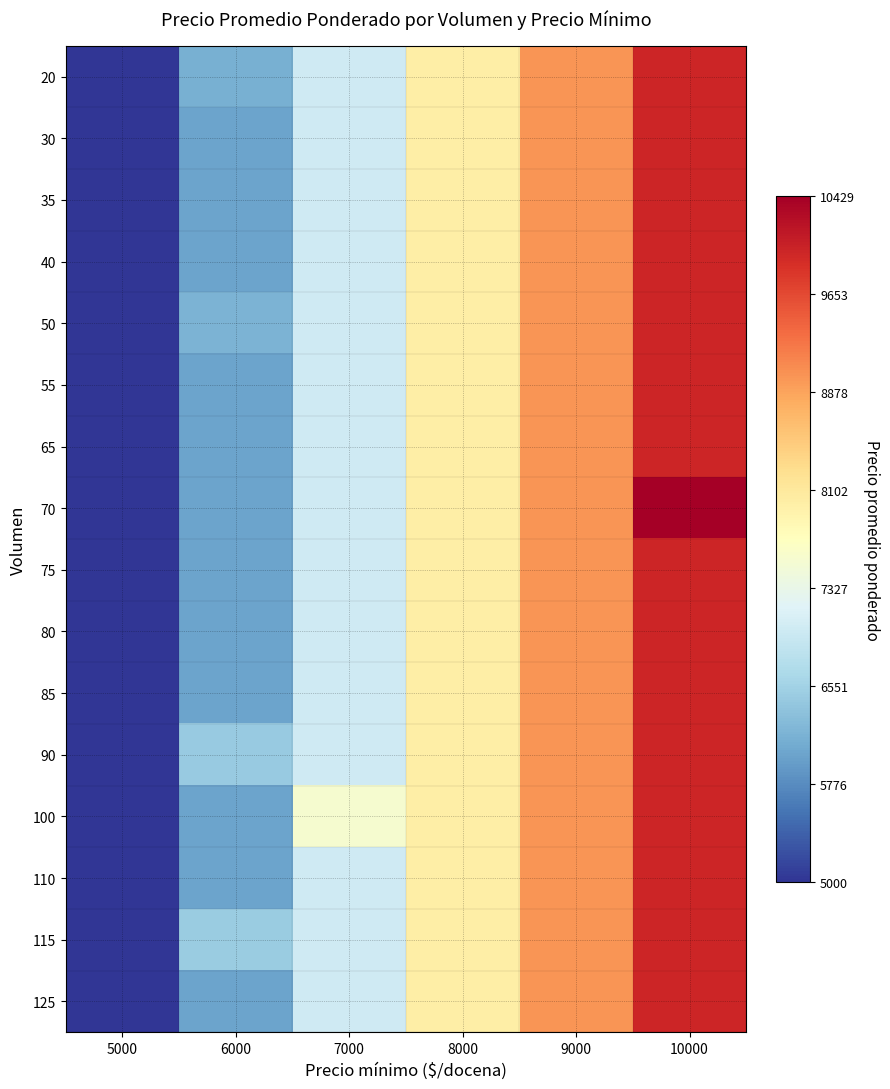

Rank the series at 7000 from highest to lowest value.

100, 20, 30, 35, 40, 50, 55, 65, 70, 75, 80, 85, 90, 110, 115, 125